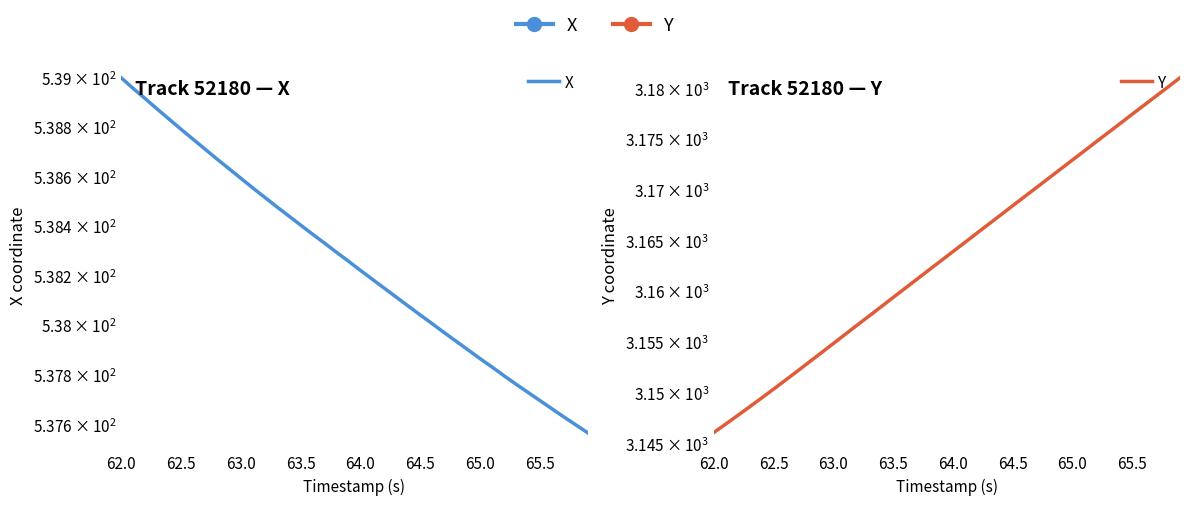

Is the value of X at 21 greater than the value of Y at 24?

No